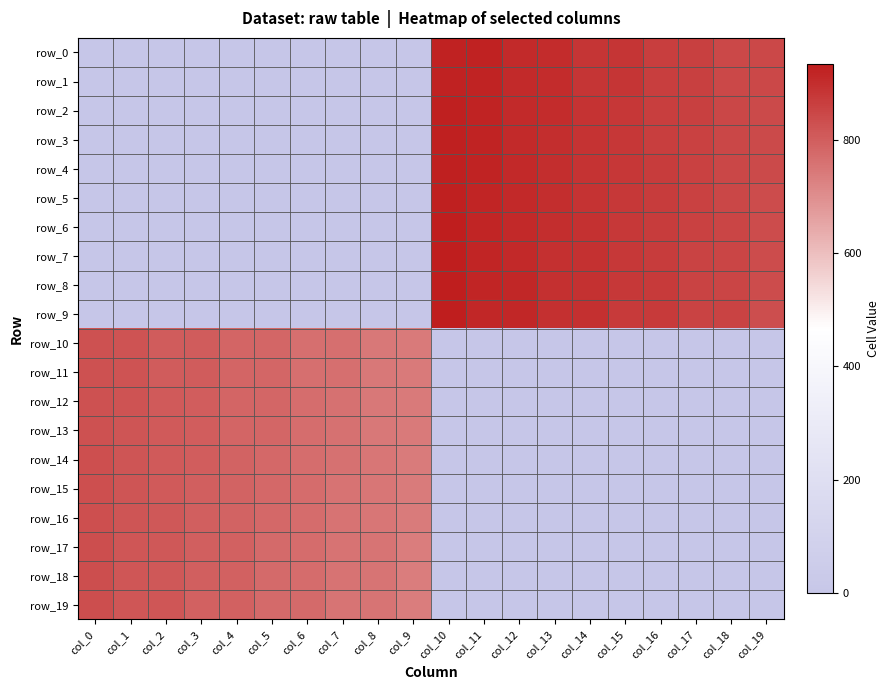

What is the sum of the row_0 values at col_7 and col_18?

844.0